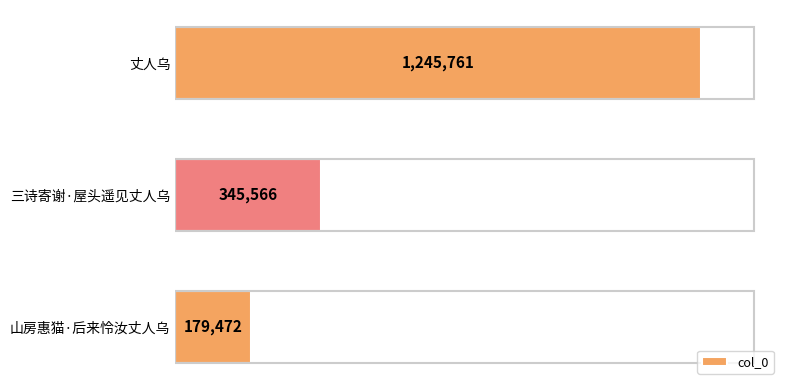

Rank the categories by value from highest to lowest.

丈人乌, 三诗寄谢·屋头遥见丈人乌, 山房惠猫·后来怜汝丈人乌